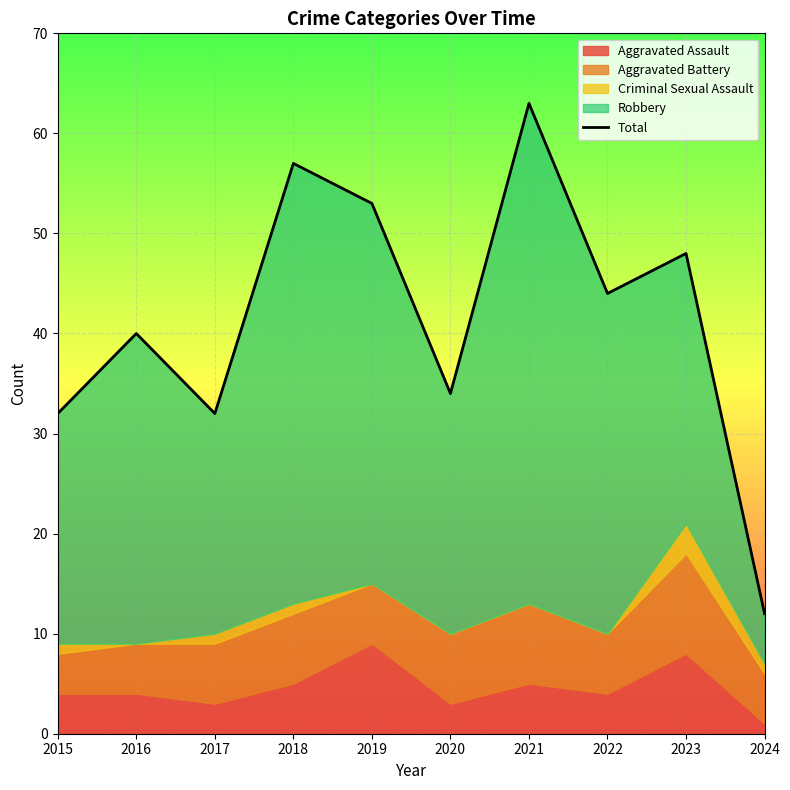

What is the difference between the values at 2019 and 2023?

5